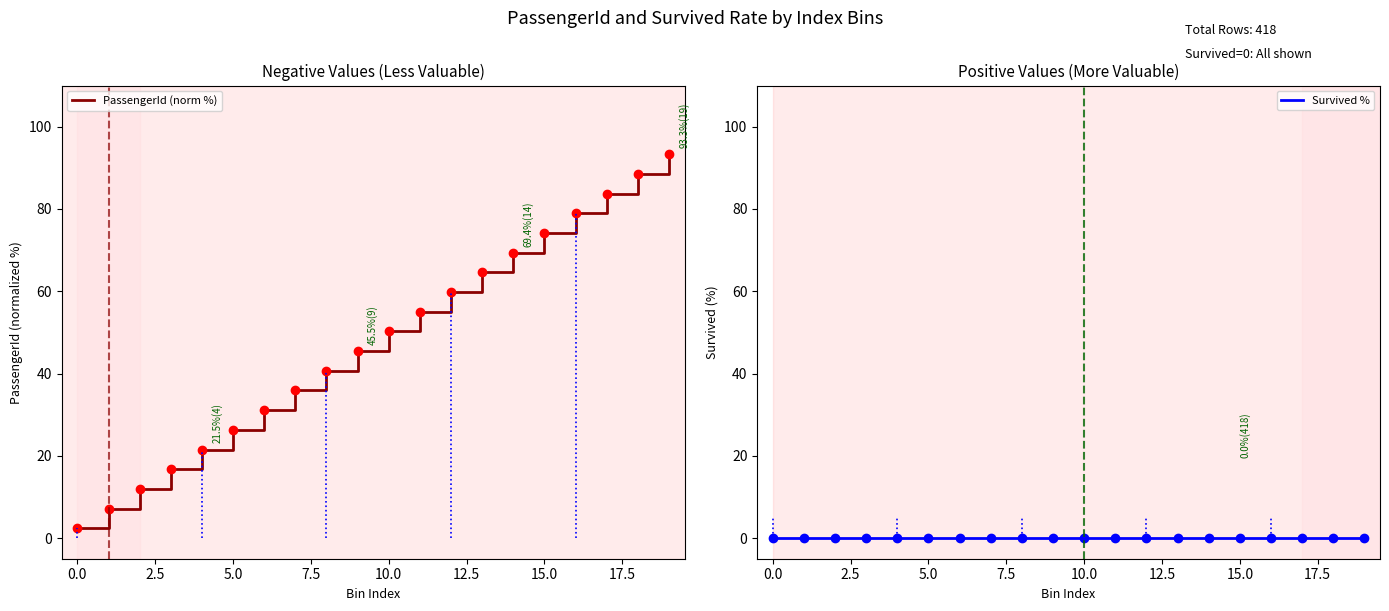

The PassengerId (norm %) series shows 26.3 at 5.0. True or false?

True